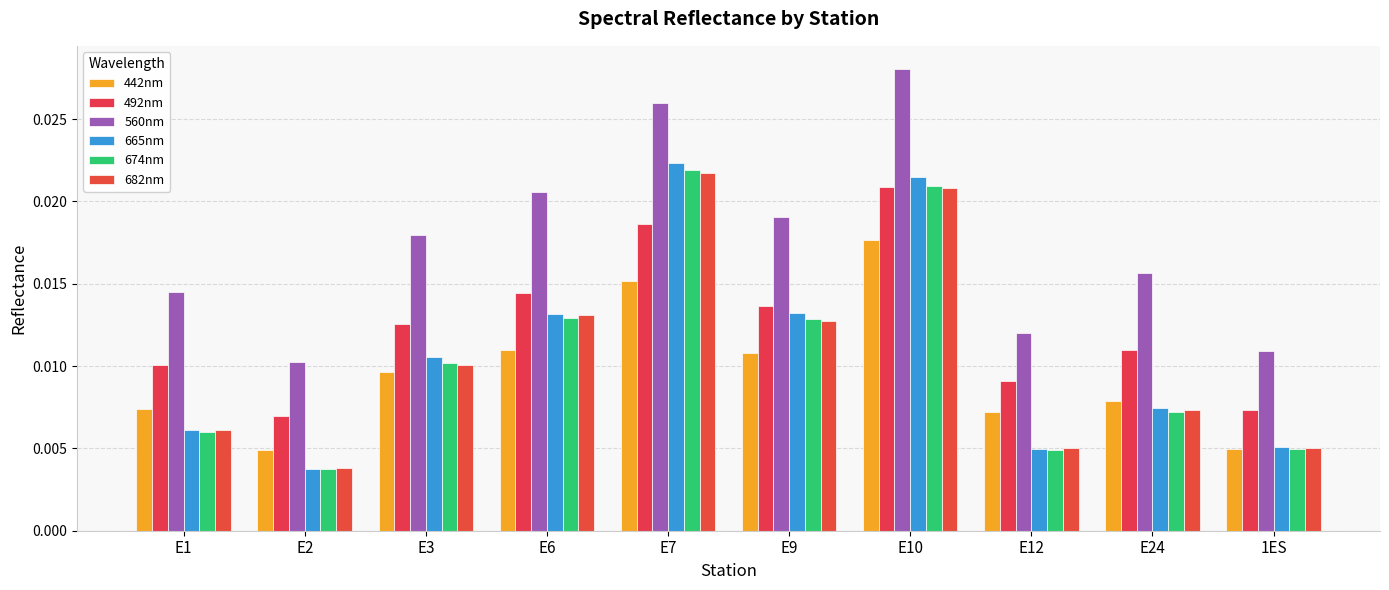

How many categories are shown in the chart?

10